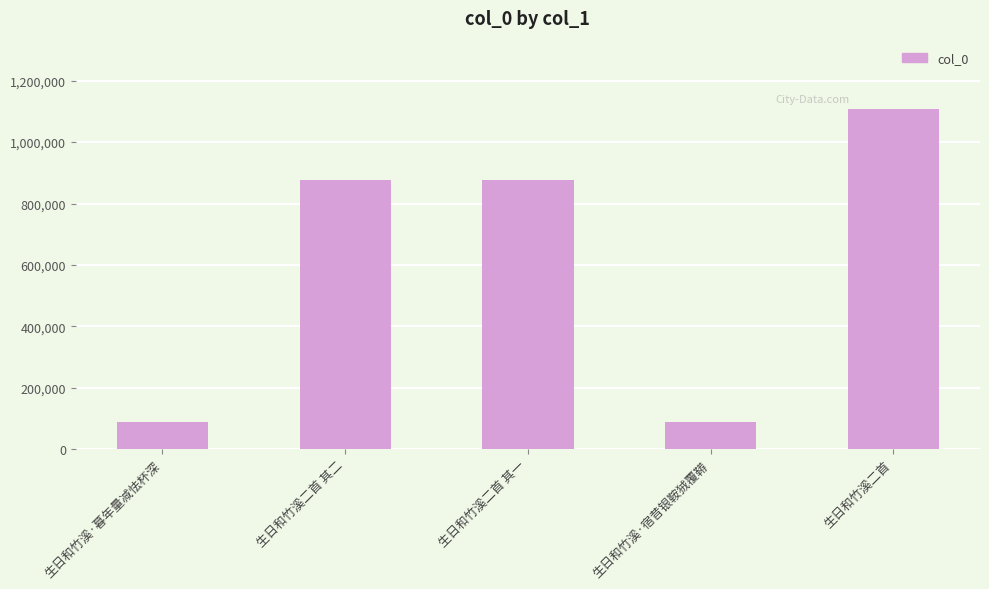

The chart shows a value of 87446 at 生日和竹溪·暮年量减怯杯深. True or false?

True